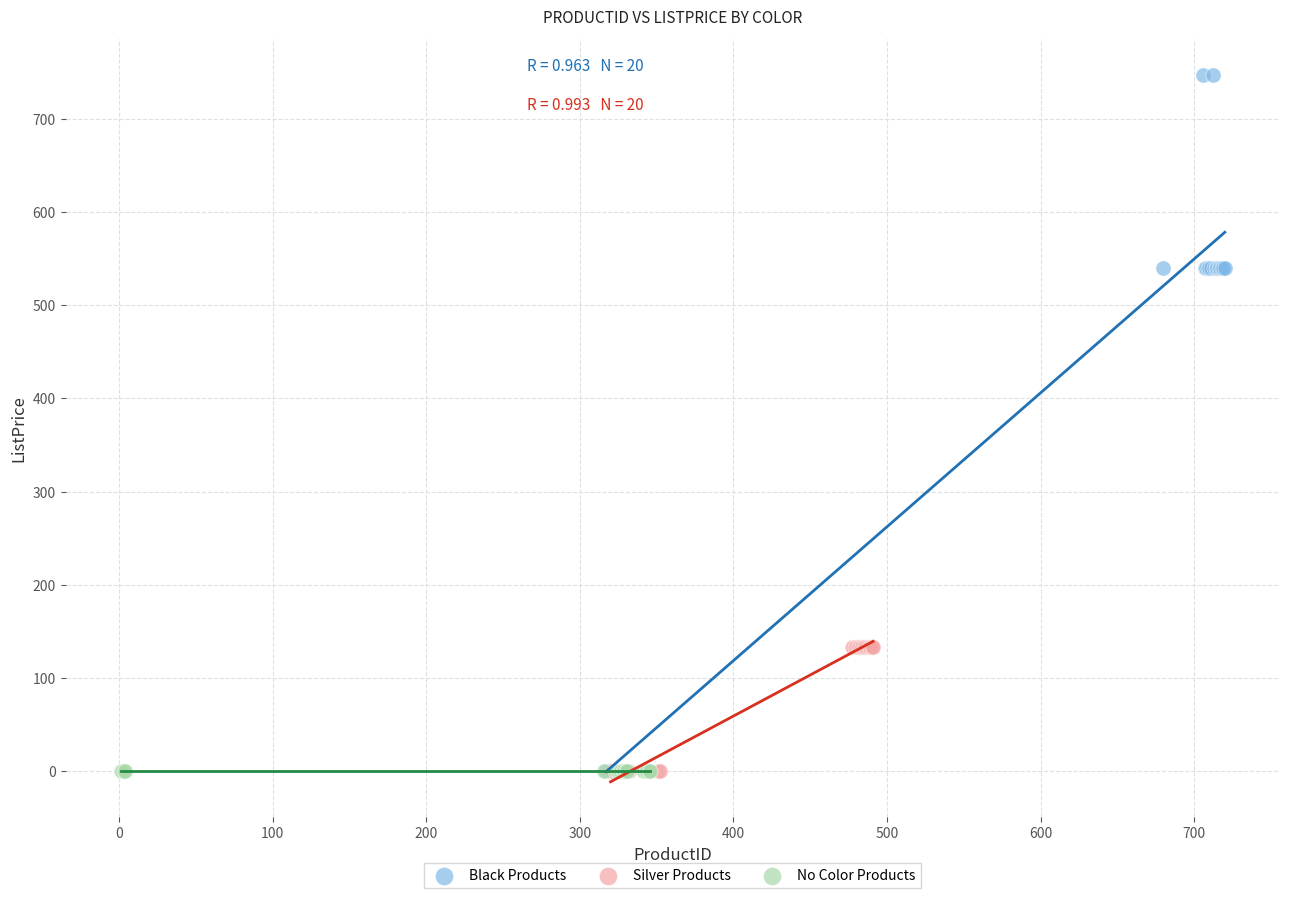

Which series reaches the maximum Y coordinate?

Black Products